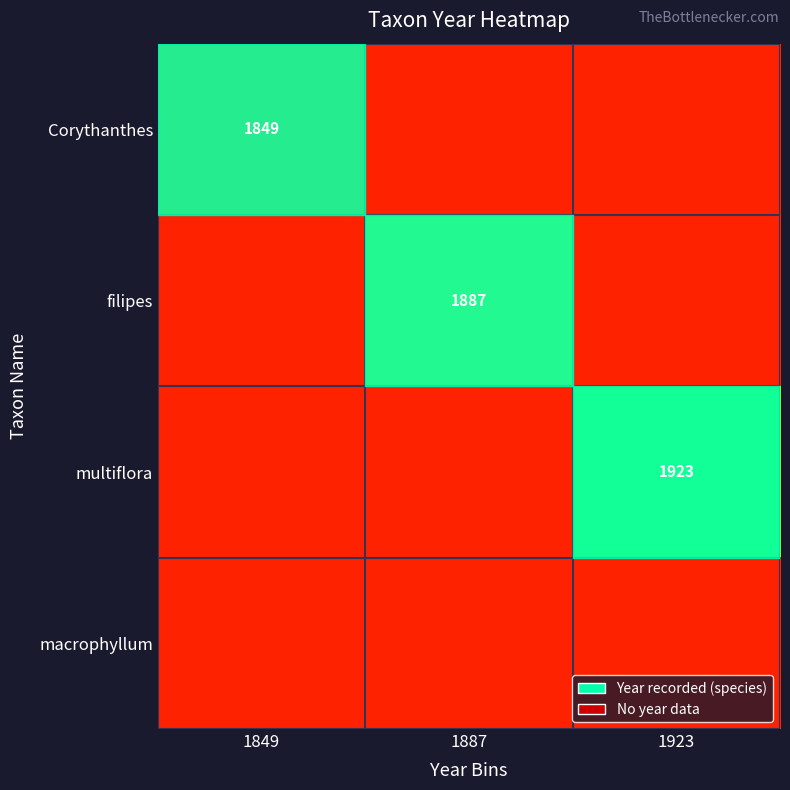

The value of multiflora at 1923 is 904. True or false?

False